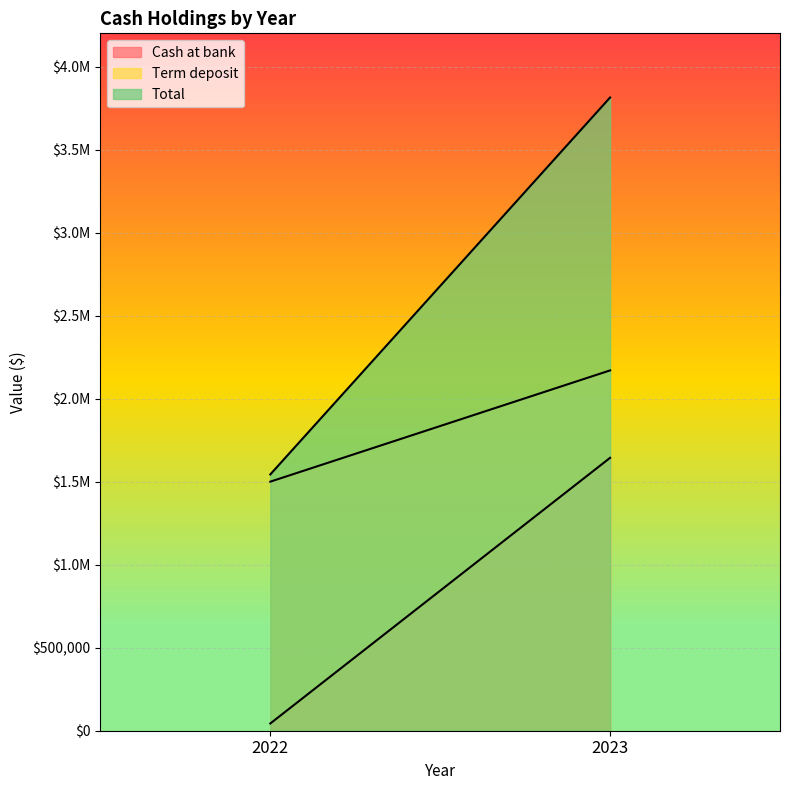

What is the smallest value displayed?

43537